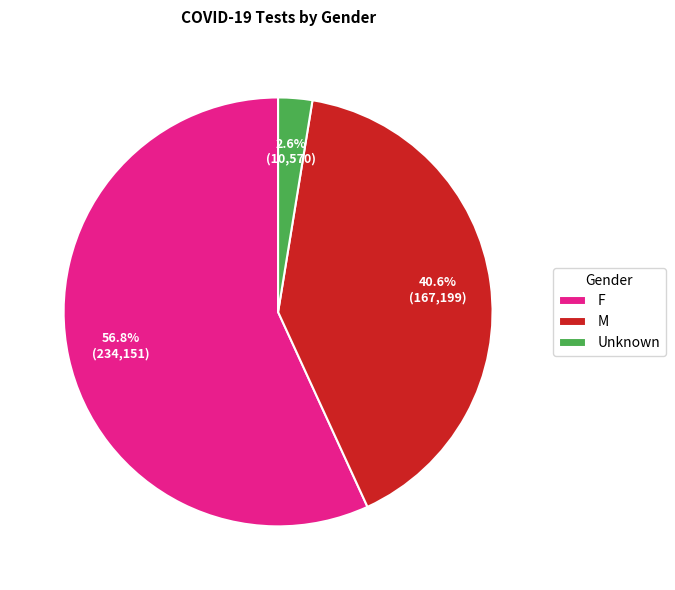

Is there a majority slice in this chart?

Yes